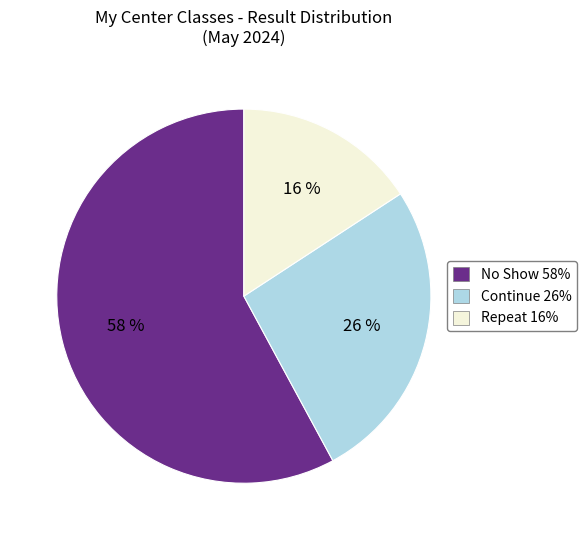

To the nearest percent, what is the average slice percentage?

33%